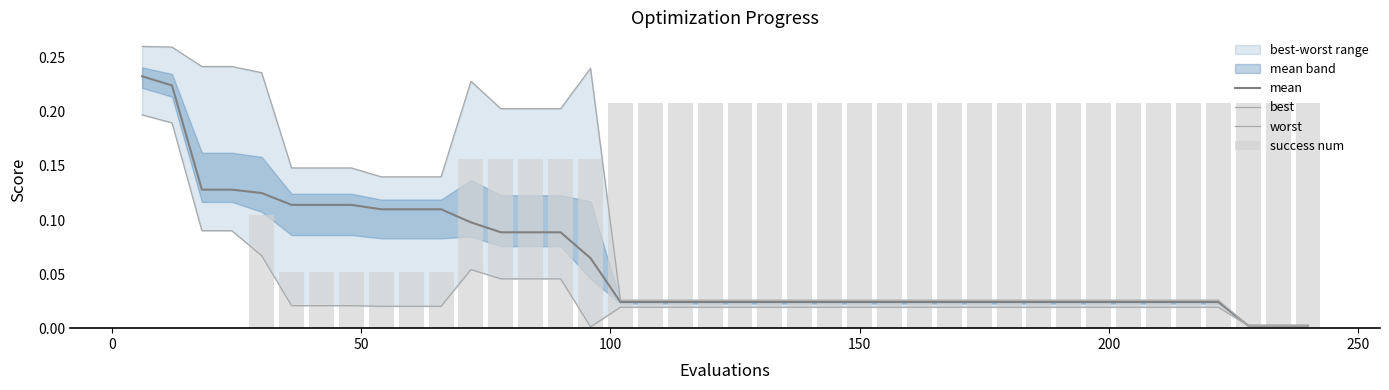

The worst series shows 0.0 at 16. True or false?

False